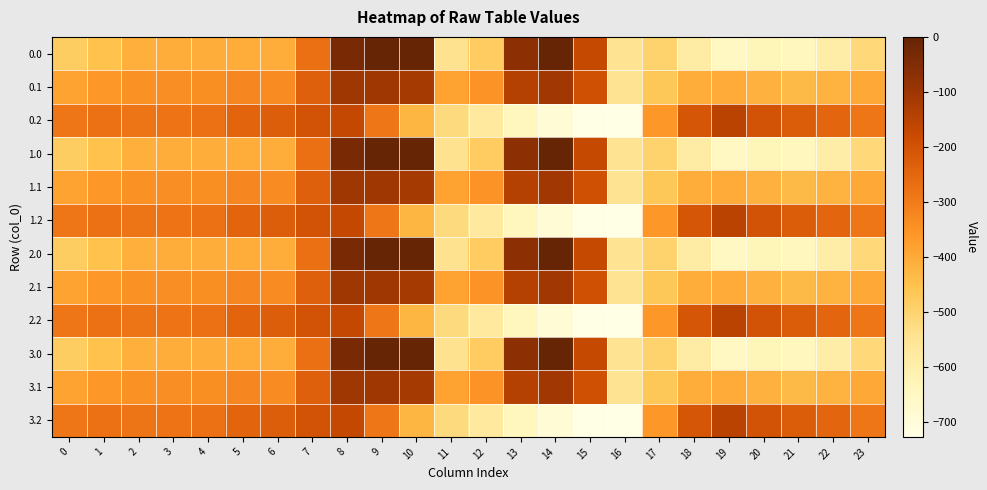

What is the minimum value shown in the chart?

-726.6